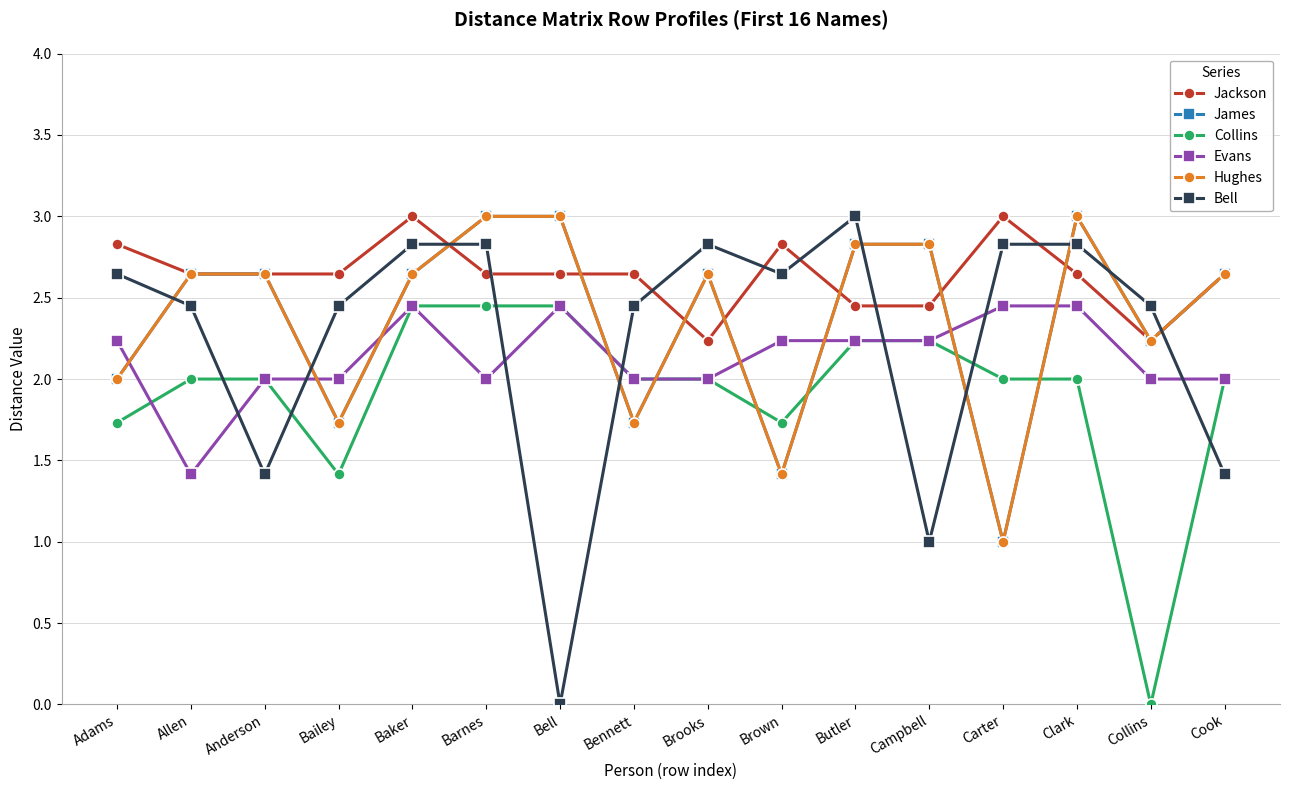

Is this an area chart (filled region under the line)?

No